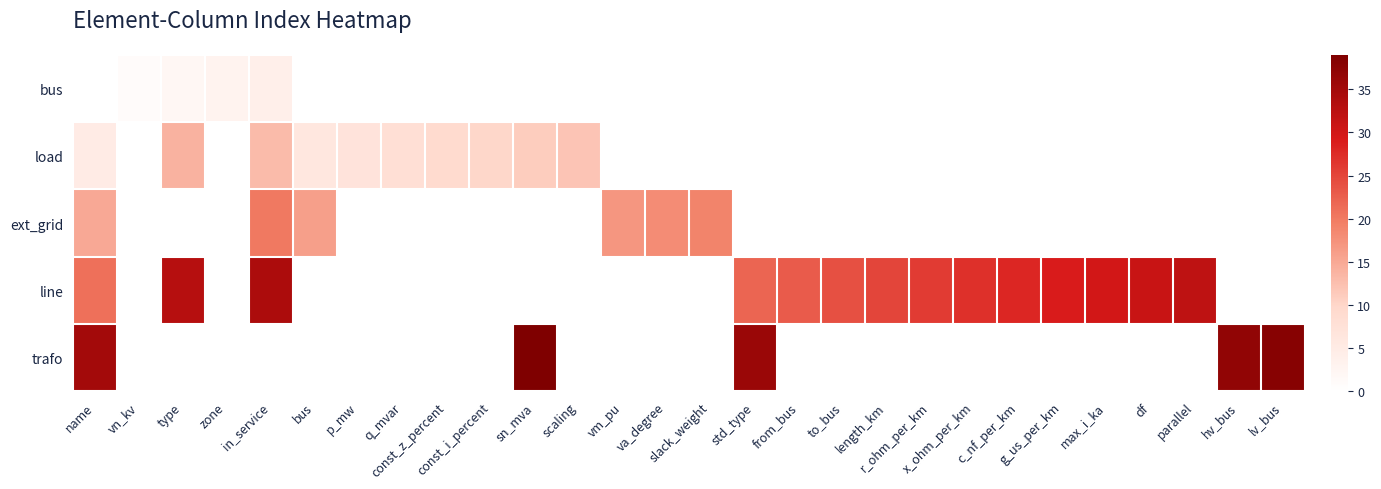

What is the maximum value shown in the chart?

39